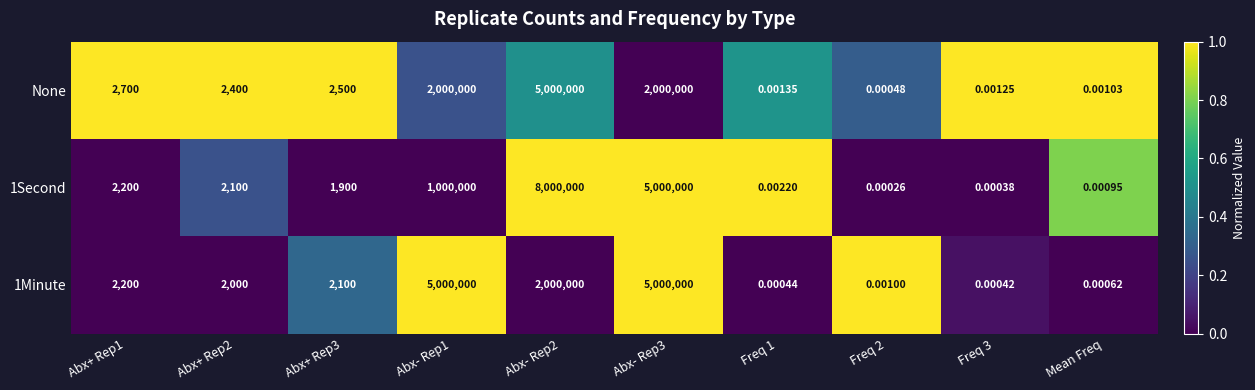

Is the value of None at Freq 3 greater than the value of 1Minute at Mean Freq?

Yes